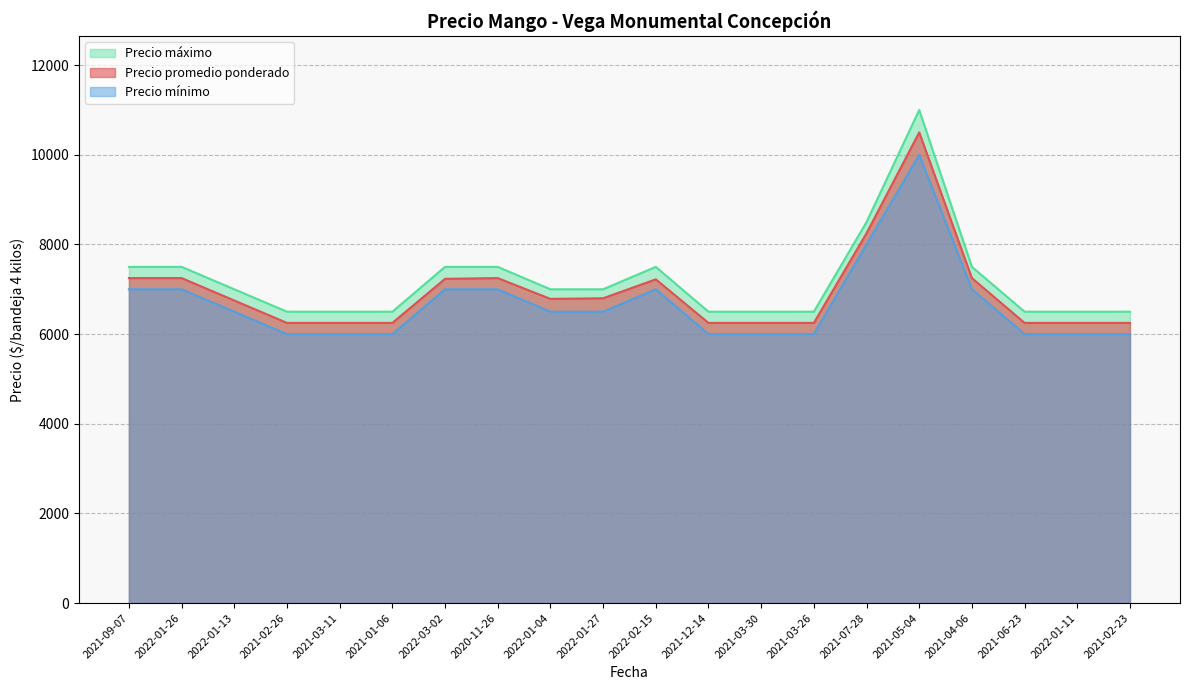

What is the average value of the Precio máximo series?

7200